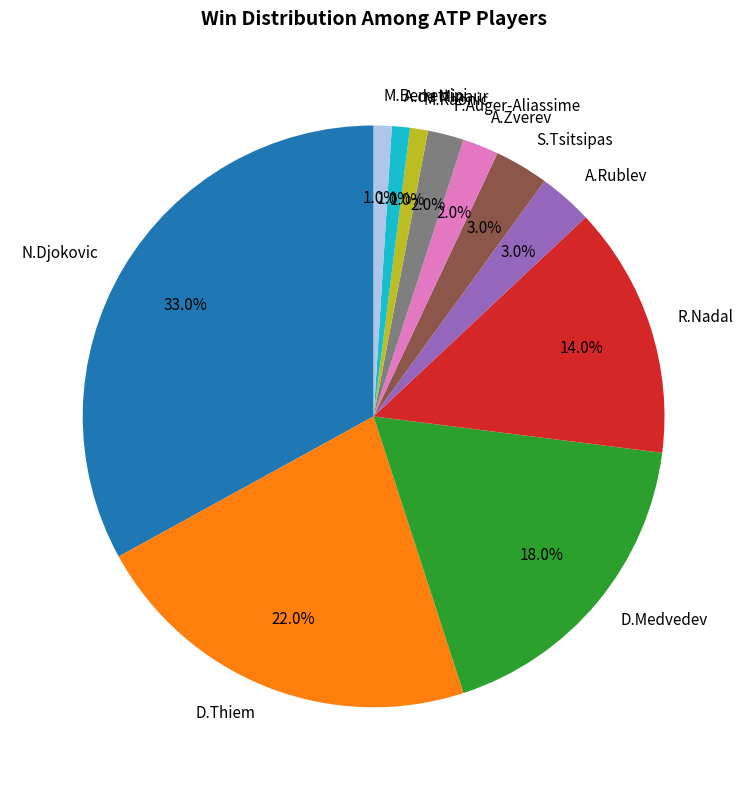

The M.Raonic slice represents 1% of the pie. True or false?

True